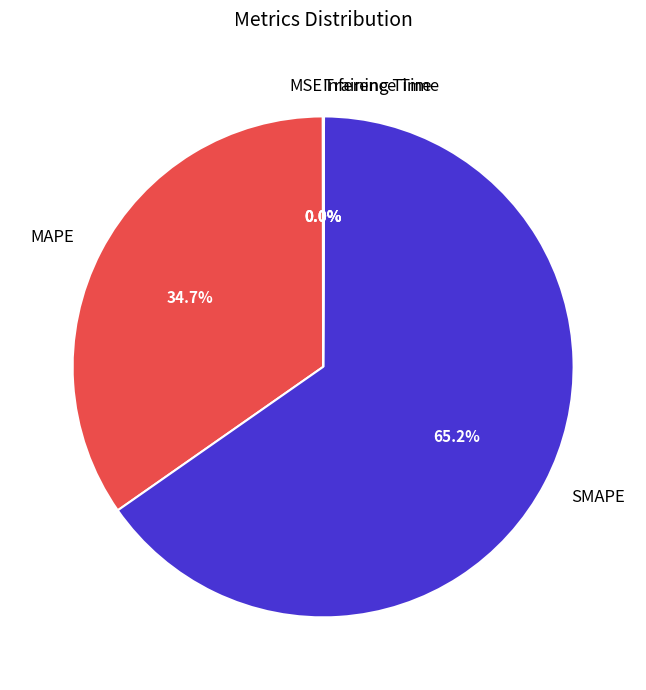

What is the largest slice in the pie chart?

SMAPE